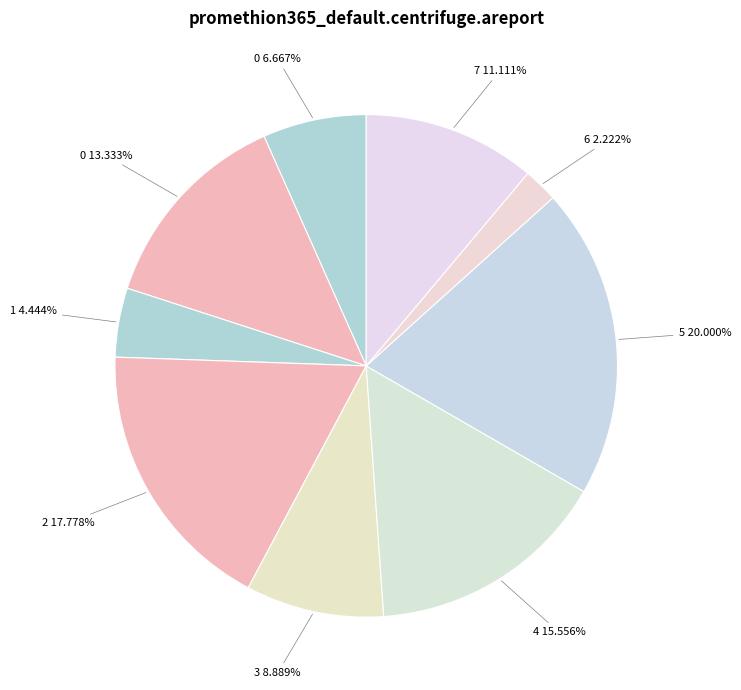

Combined, do 5 20.000% and 7 11.111% account for over 50%?

No